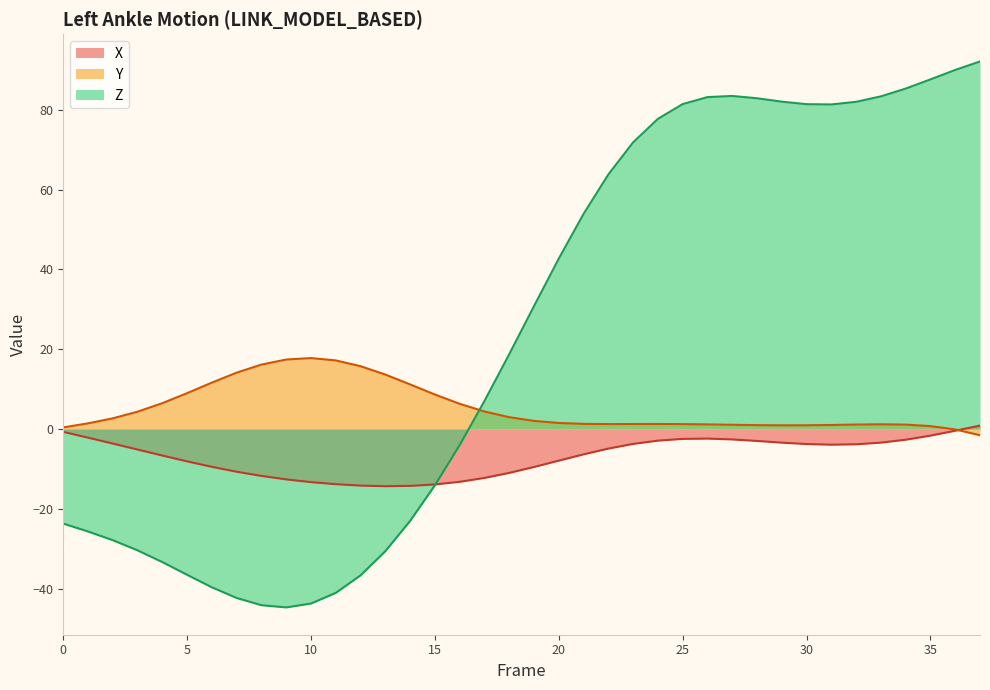

Which has a higher value, 1 or 8?

1